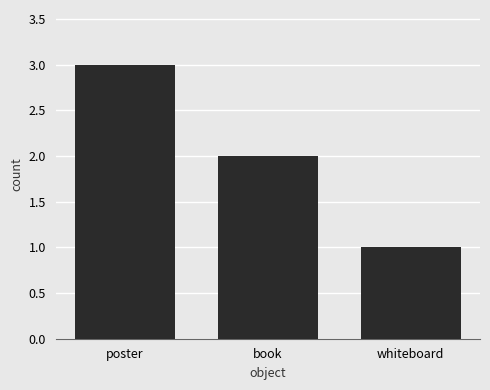

What is the change in value from book to whiteboard?

-1